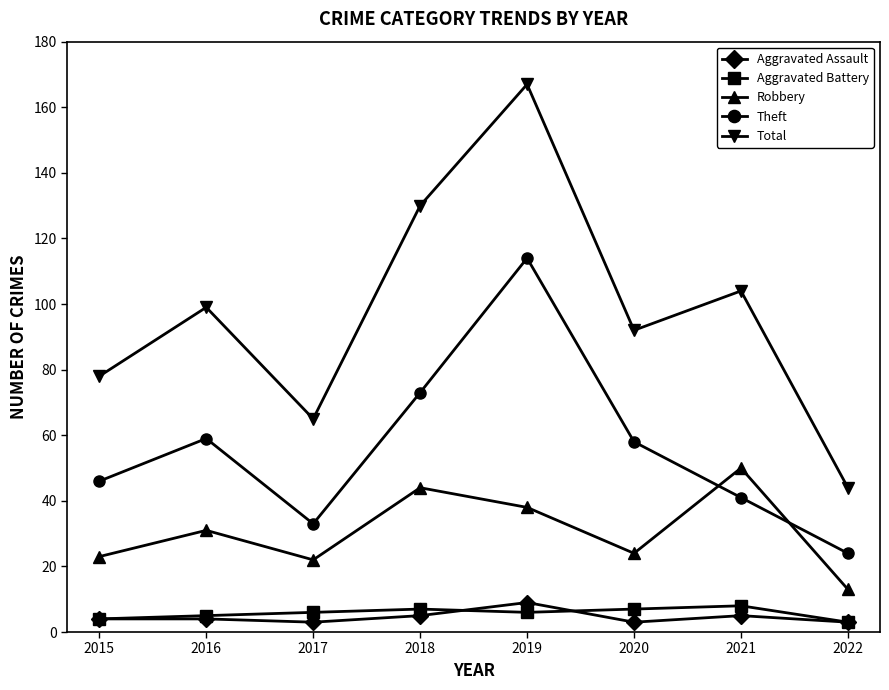

How many values in the Total series are below 99?

4